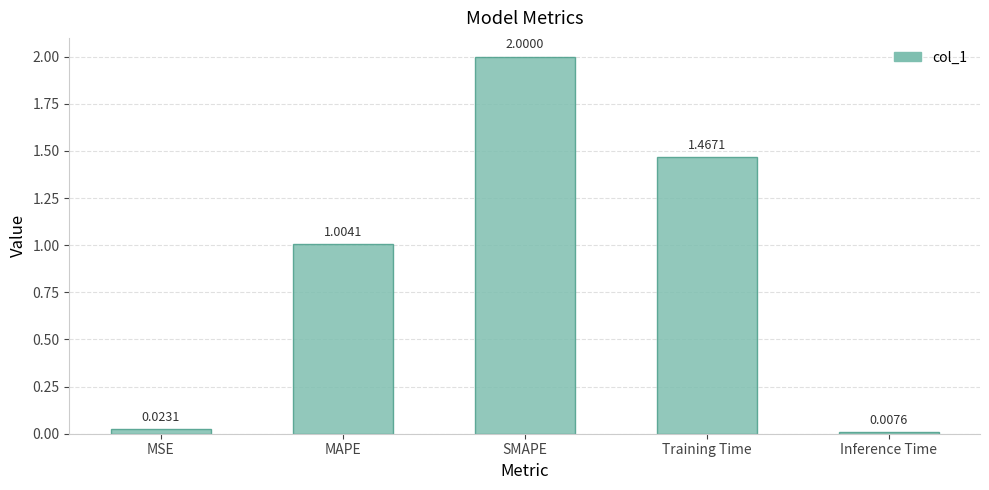

At which category does the chart reach its minimum across all series?

Inference Time